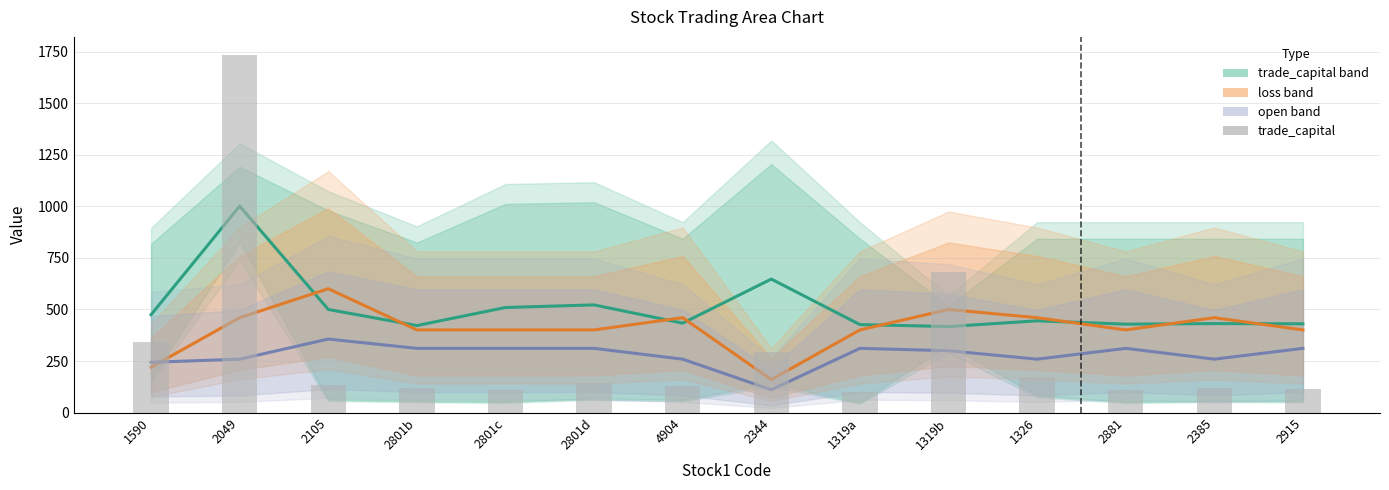

How many values in the loss band series exceed 400?

12